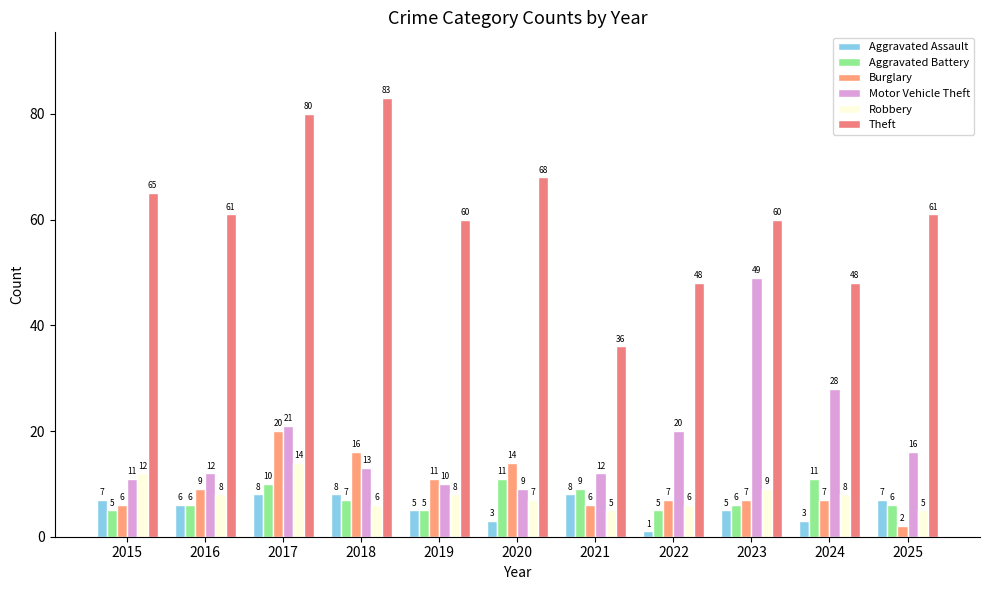

At which category is the sum across all series the highest?

2017